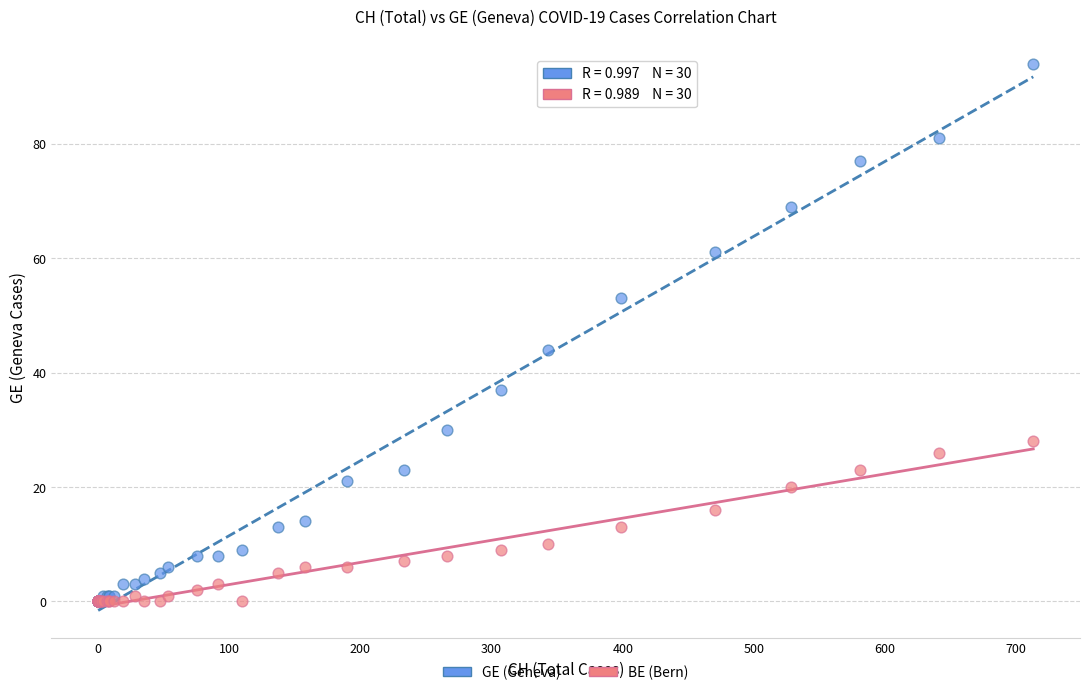

Which series contains the highest Y value?

GE (Geneva)